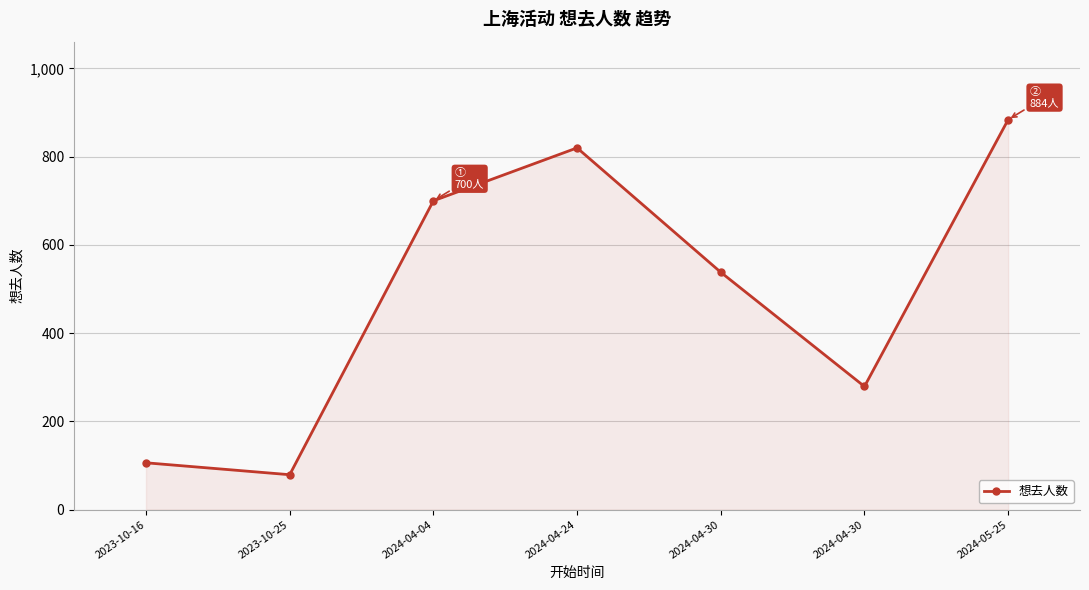

Approximately how many times larger is the value at 2024-04-30 compared to 2023-10-25?

3.5